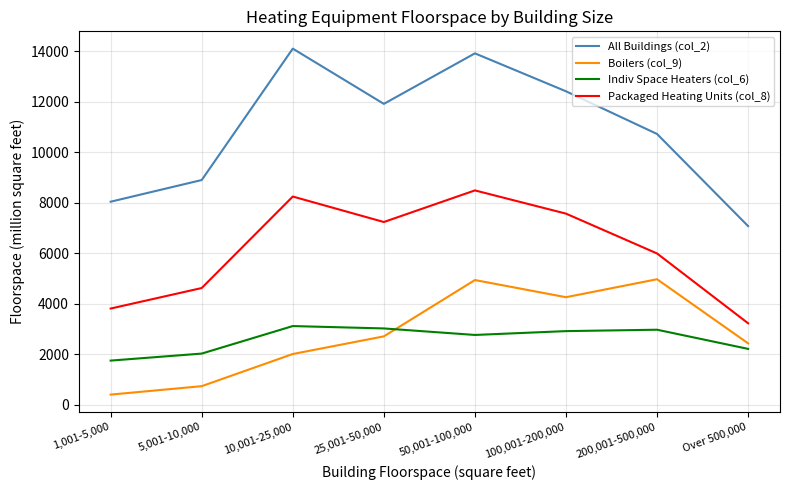

Which series changed the most between 50,001-100,000 and 200,001-500,000?

All Buildings (col_2)